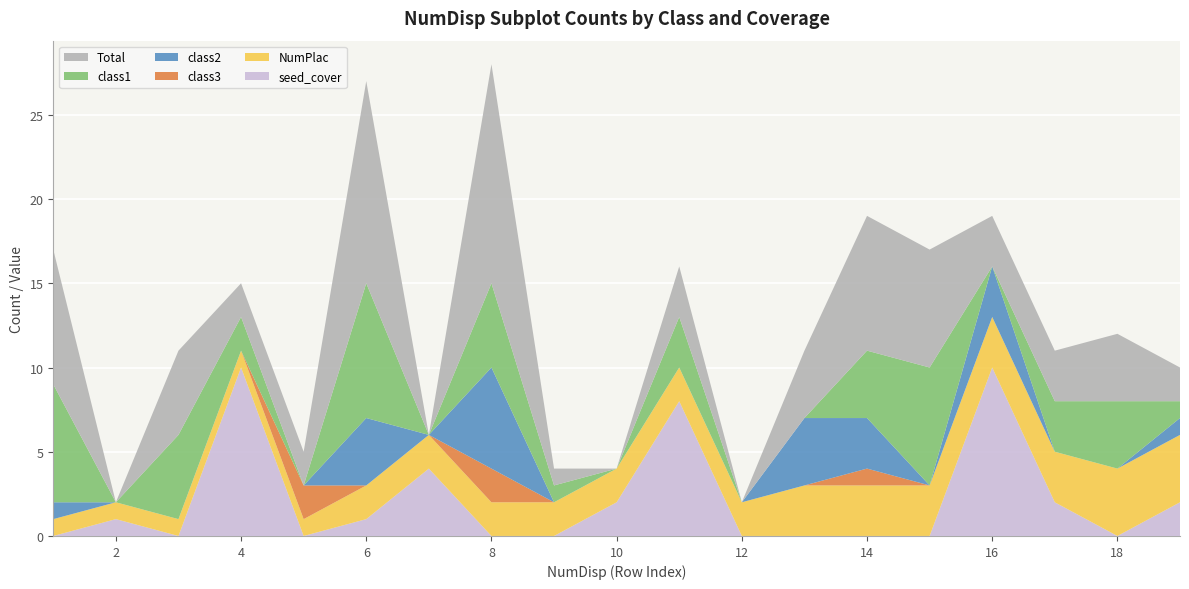

Reading left to right, list all the values displayed in this chart.

class1: 1=7	2=0	3=5	4=2	5=0	6=8	7=0	8=5	9=1	10=0	11=3	12=0	13=0	14=4	15=7	16=0	17=3	18=4	19=1
class2: 1=1	2=0	3=0	4=0	5=0	6=4	7=0	8=6	9=0	10=0	11=0	12=0	13=4	14=3	15=0	16=3	17=0	18=0	19=1
class3: 1=0	2=0	3=0	4=0	5=2	6=0	7=0	8=2	9=0	10=0	11=0	12=0	13=0	14=1	15=0	16=0	17=0	18=0	19=0
Total: 1=8	2=0	3=5	4=2	5=2	6=12	7=0	8=13	9=1	10=0	11=3	12=0	13=4	14=8	15=7	16=3	17=3	18=4	19=2
NumPlac: 1=1	2=1	3=1	4=1	5=1	6=2	7=2	8=2	9=2	10=2	11=2	12=2	13=3	14=3	15=3	16=3	17=3	18=4	19=4
seed_cover: 1=0	2=1	3=0	4=10	5=0	6=1	7=4	8=0	9=0	10=2	11=8	12=0	13=0	14=0	15=0	16=10	17=2	18=0	19=2